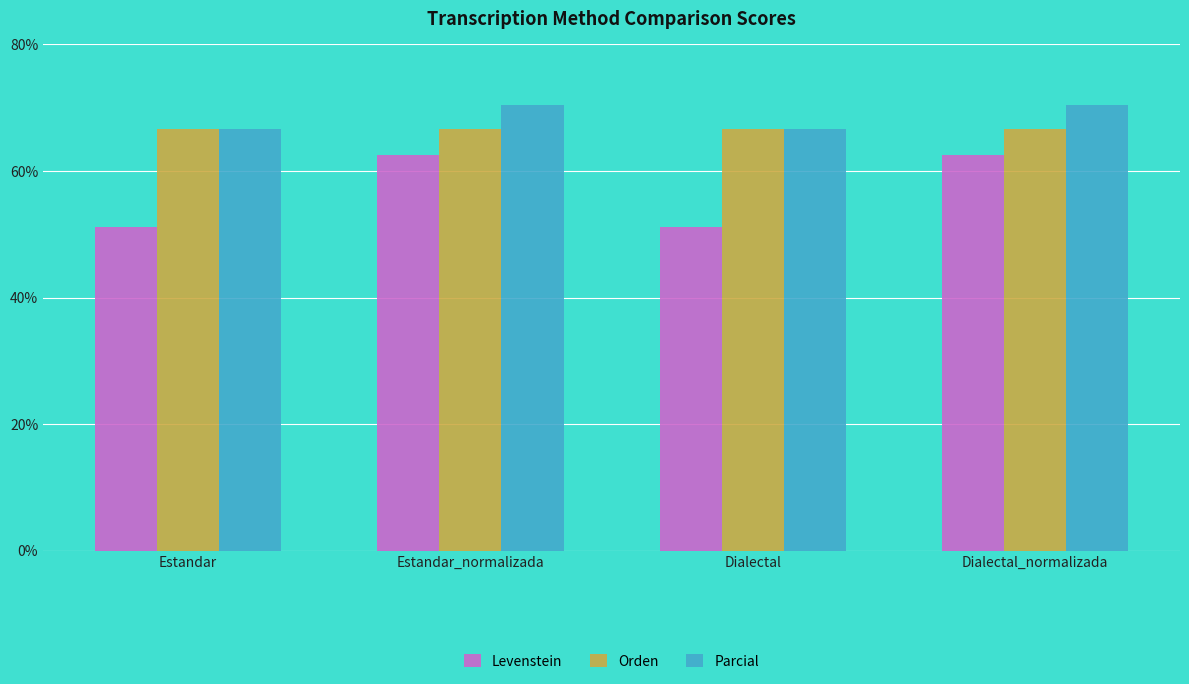

What is the maximum value for Parcial?

70.4